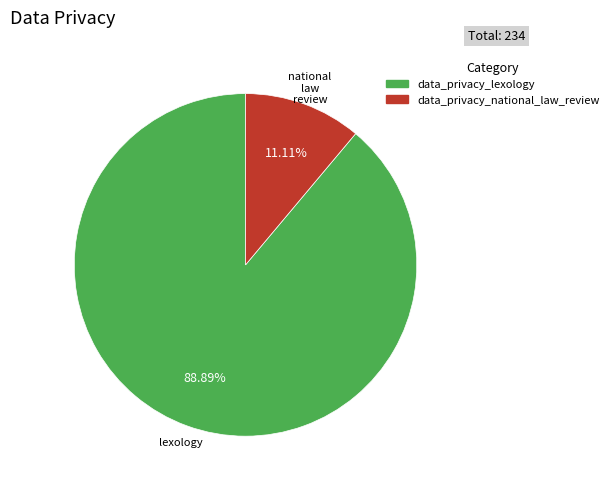

Which slice represents more than half of the pie?

data_privacy_lexology